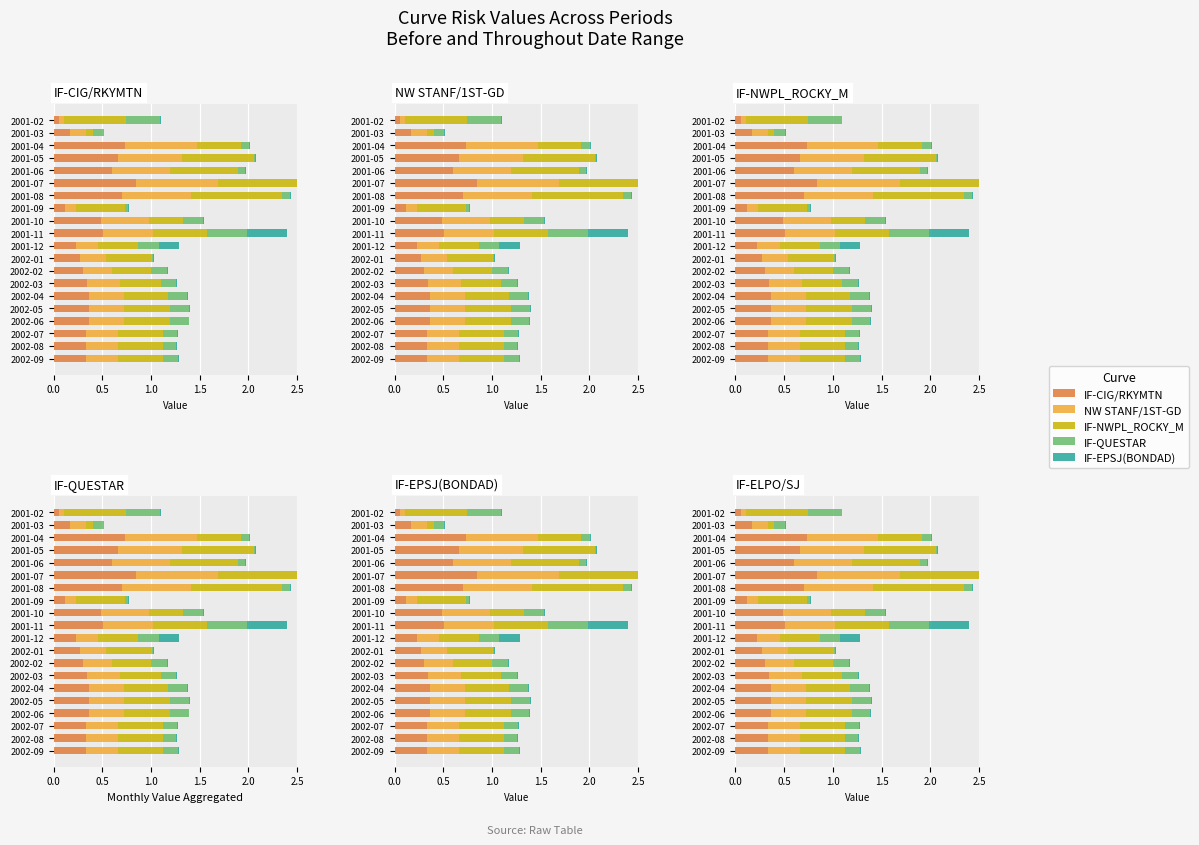

How many bars are there in each group?

5